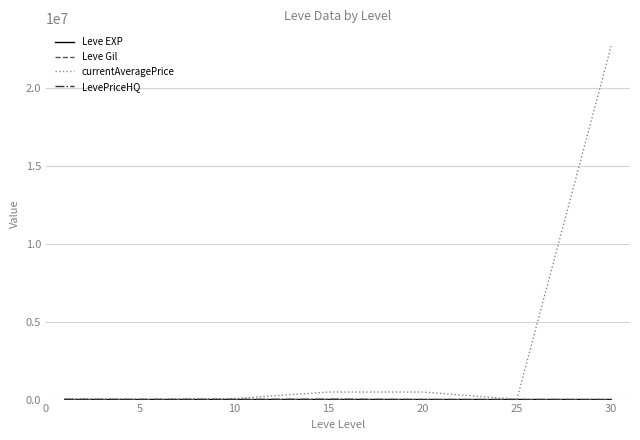

Which series has the largest total across all categories?

currentAveragePrice